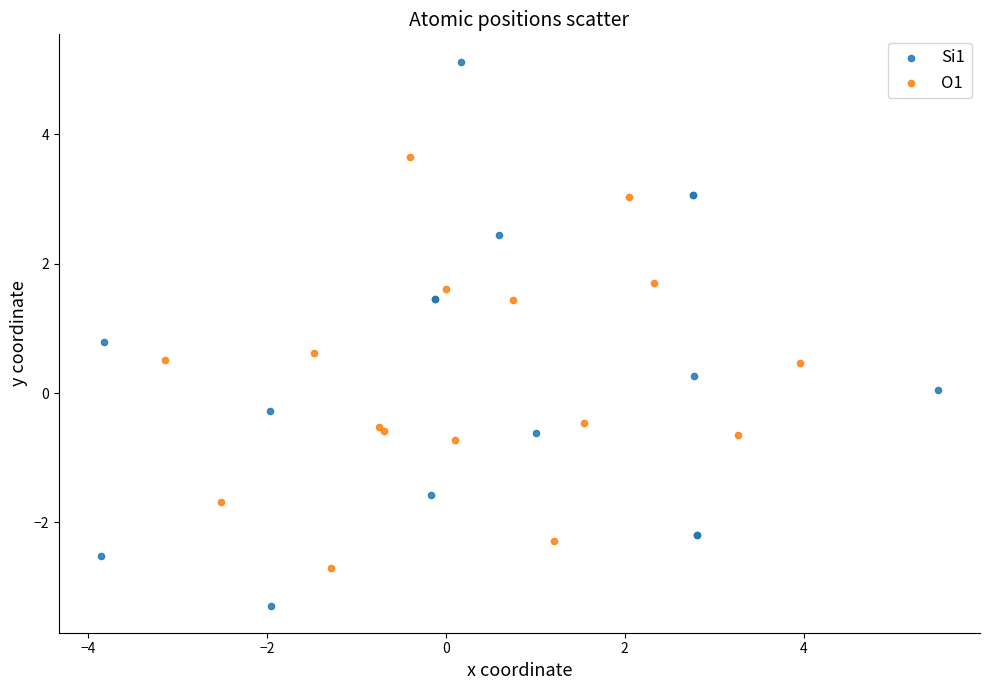

Which series contains the highest Y value?

Si1